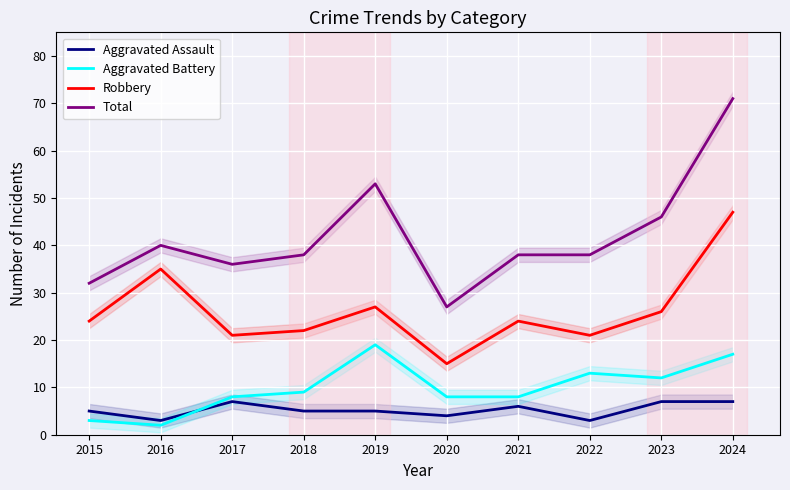

Reading right to left, what are all the values shown in this chart?

Aggravated Assault: 7	7	3	6	4	5	5	7	3	5
Aggravated Battery: 17	12	13	8	8	19	9	8	2	3
Robbery: 47	26	21	24	15	27	22	21	35	24
Total: 71	46	38	38	27	53	38	36	40	32